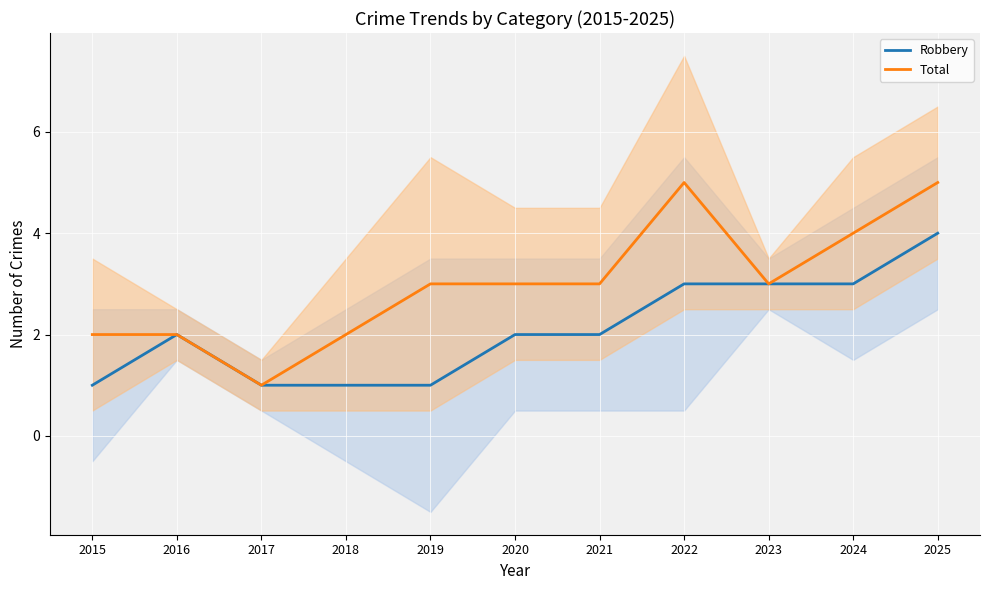

What is the total value across all series at 2022?

8